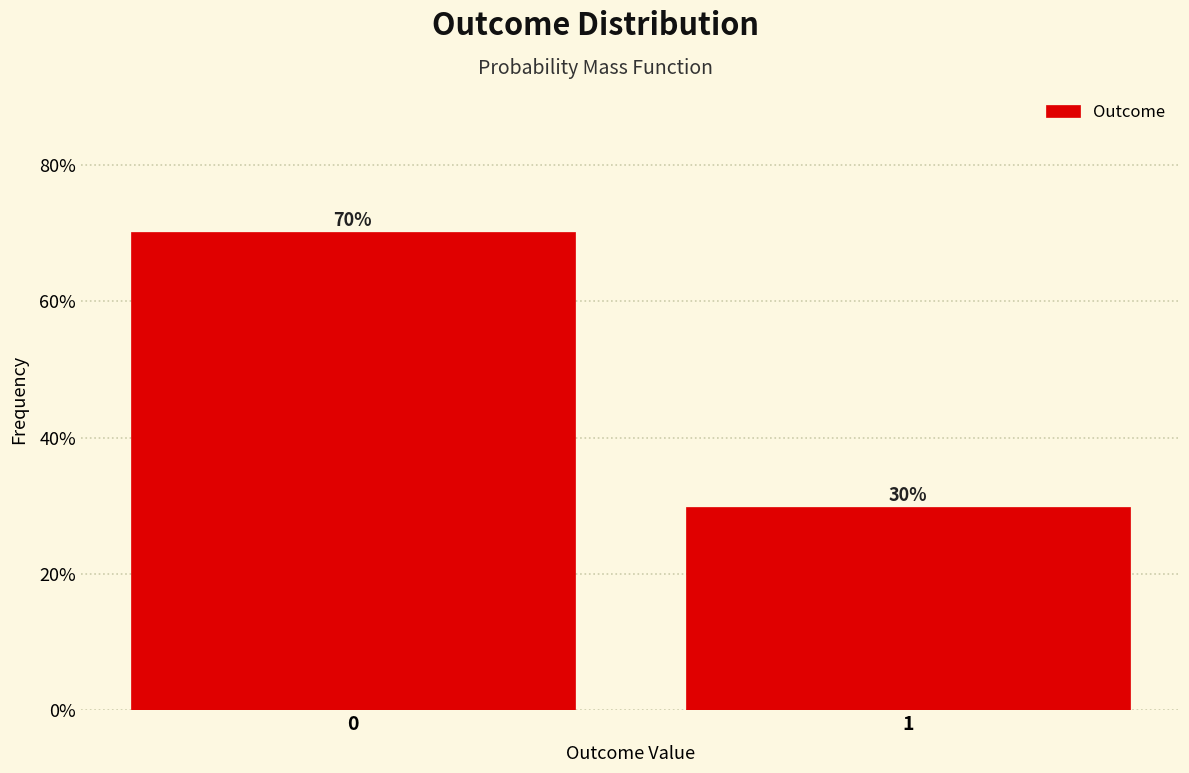

Are the bars horizontal?

No